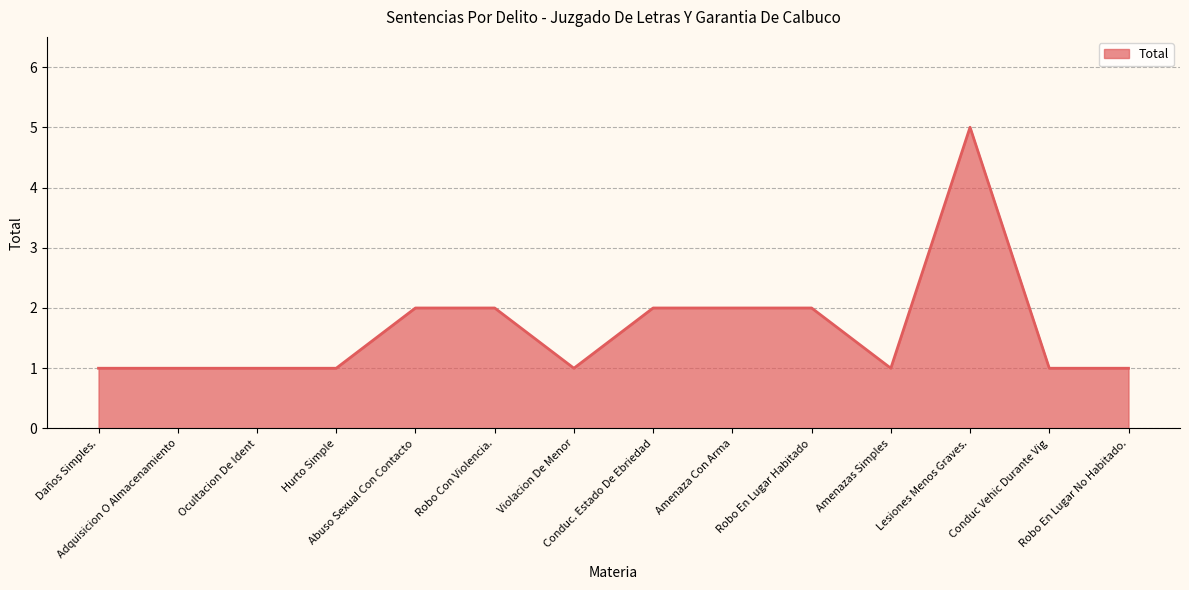

What is the sum of all values?

23